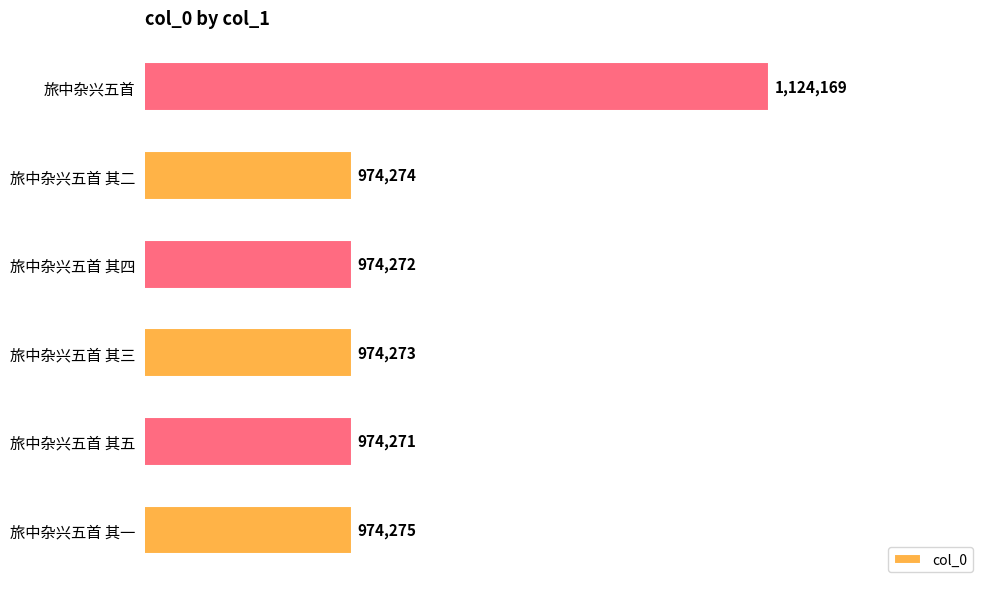

What value does the data have at 旅中杂兴五首 其五?

974271